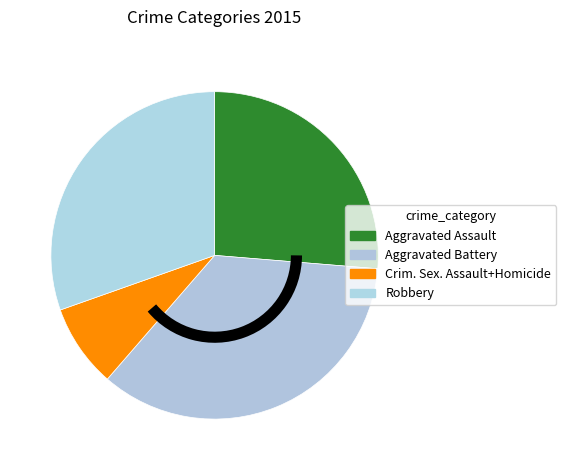

How many segments does this pie chart have?

4